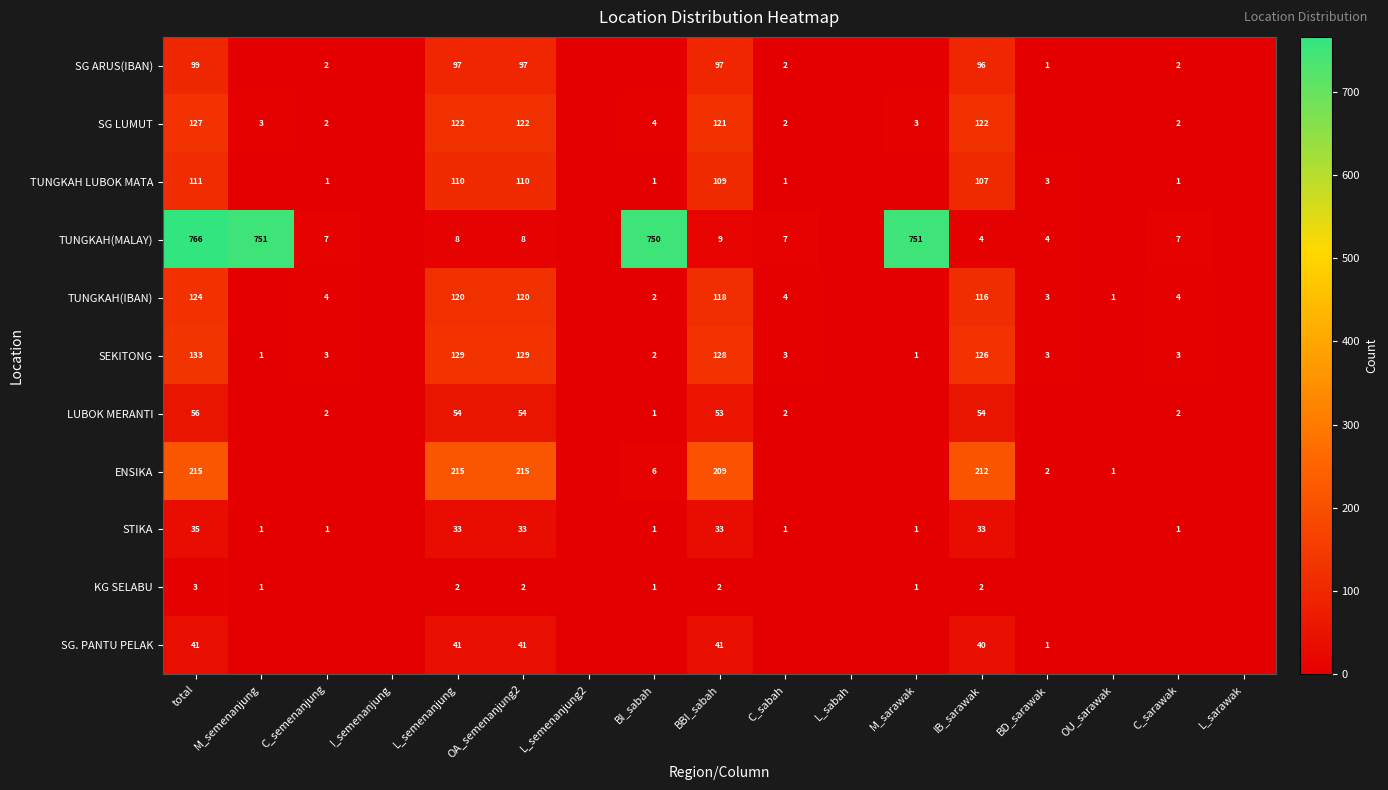

What is the total value across all series at BBI_sabah?

920